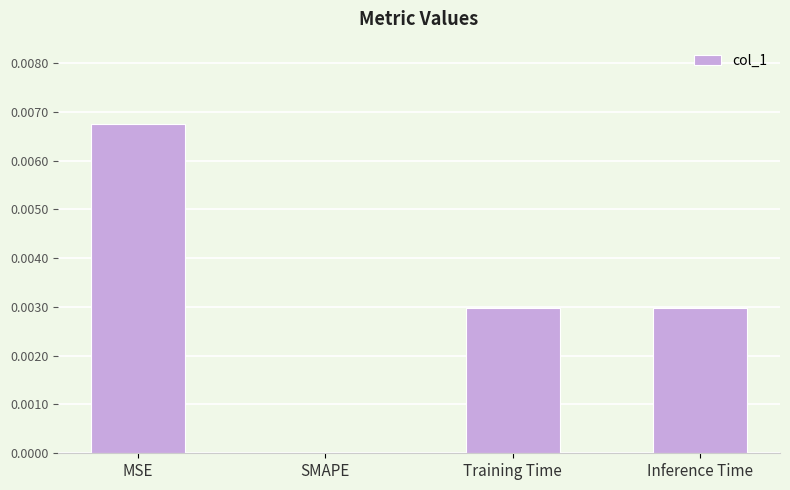

Between SMAPE and MSE, which is larger?

MSE